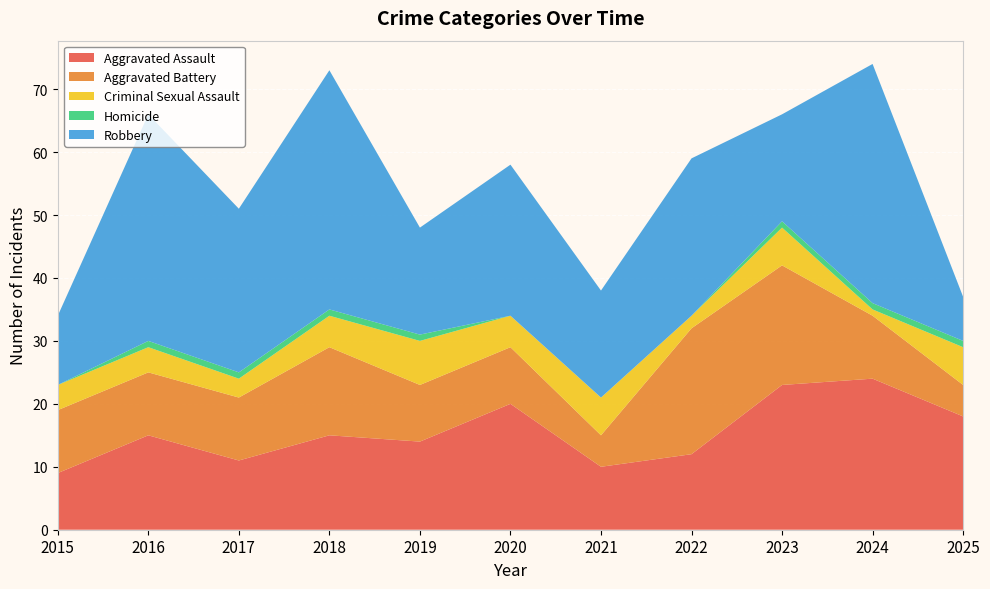

Reading left to right, transcribe all the data shown in this chart.

Aggravated Assault: 2015=9	2016=15	2017=11	2018=15	2019=14	2020=20	2021=10	2022=12	2023=23	2024=24	2025=18
Aggravated Battery: 2015=10	2016=10	2017=10	2018=14	2019=9	2020=9	2021=5	2022=20	2023=19	2024=10	2025=5
Criminal Sexual Assault: 2015=4	2016=4	2017=3	2018=5	2019=7	2020=5	2021=6	2022=2	2023=6	2024=1	2025=6
Homicide: 2015=0	2016=1	2017=1	2018=1	2019=1	2020=0	2021=0	2022=0	2023=1	2024=1	2025=1
Robbery: 2015=11	2016=36	2017=26	2018=38	2019=17	2020=24	2021=17	2022=25	2023=17	2024=38	2025=7